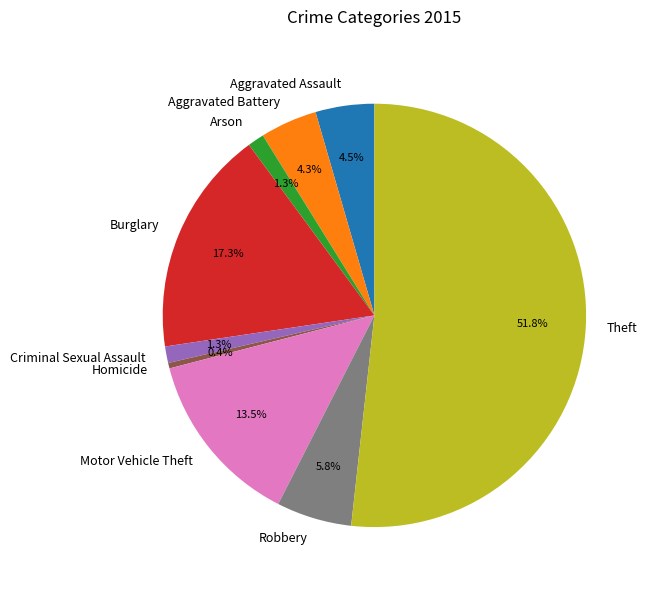

To the nearest percent, what percentage of the pie is Theft?

52%